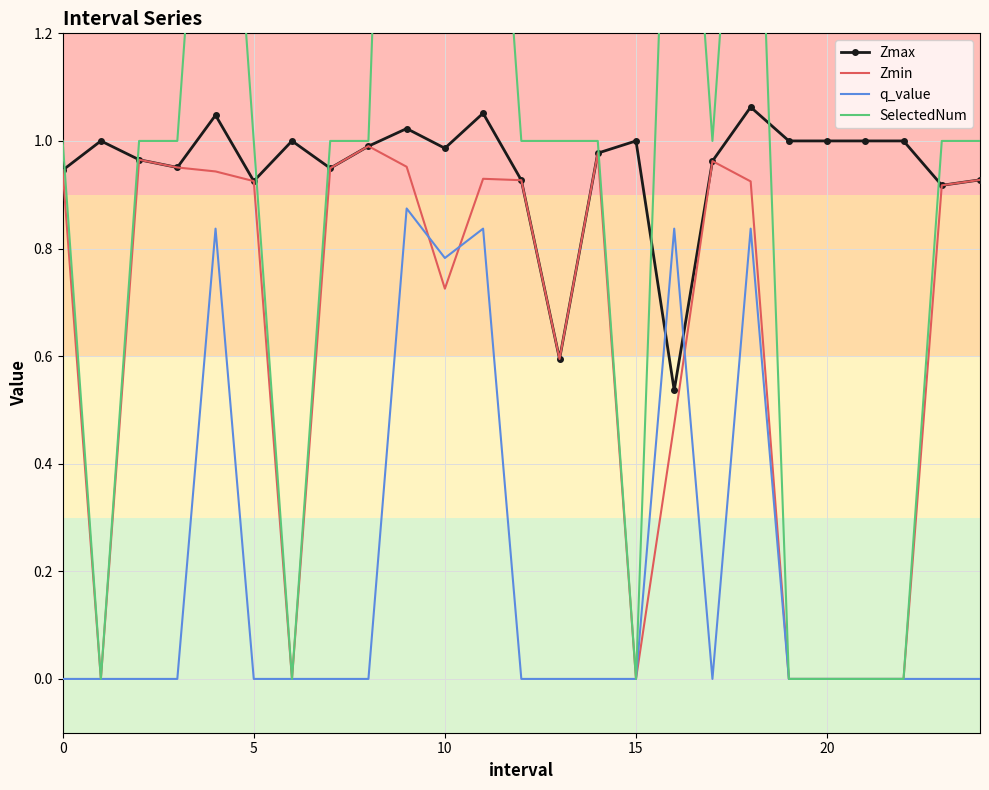

The Zmin series shows 0.9 at 0. True or false?

True